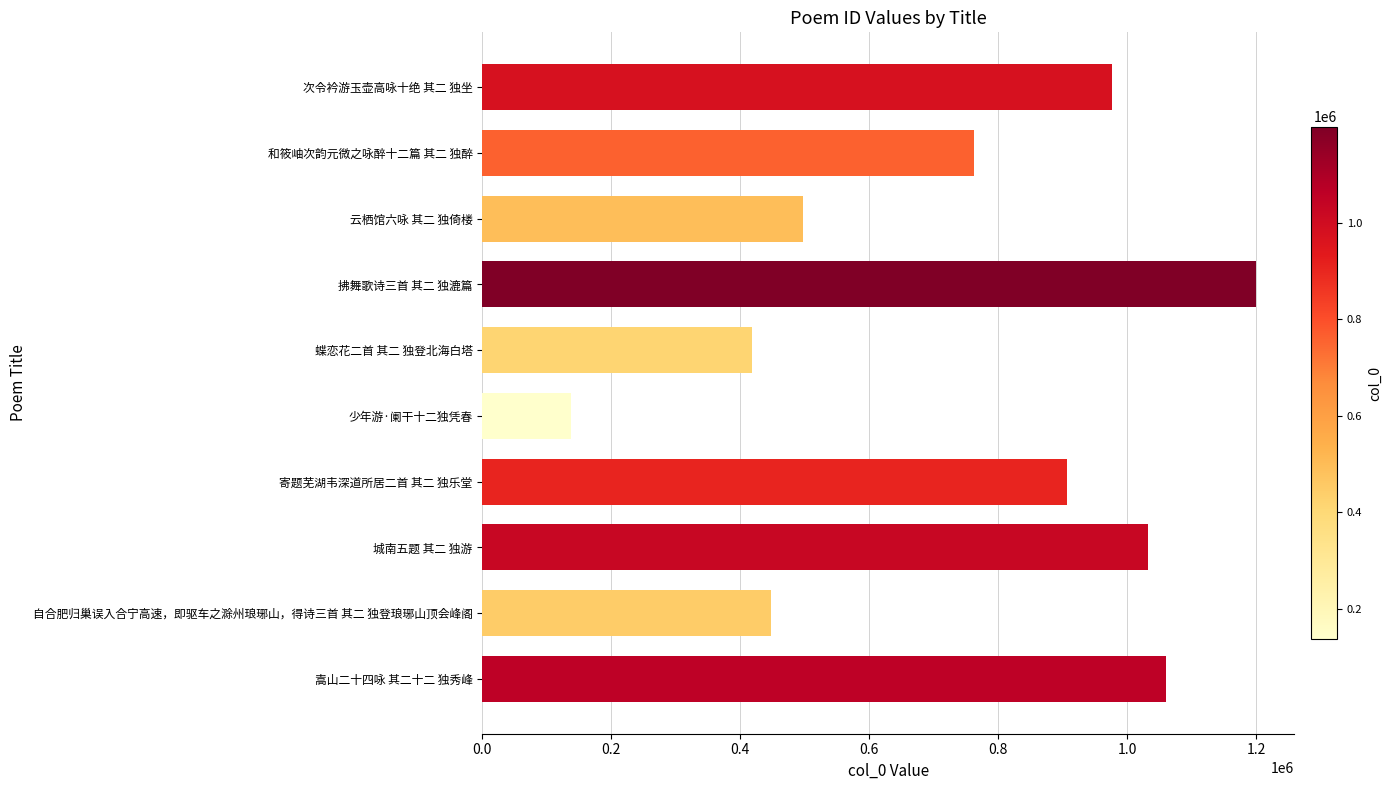

What is the value of the 8th bar from the top?

1032501